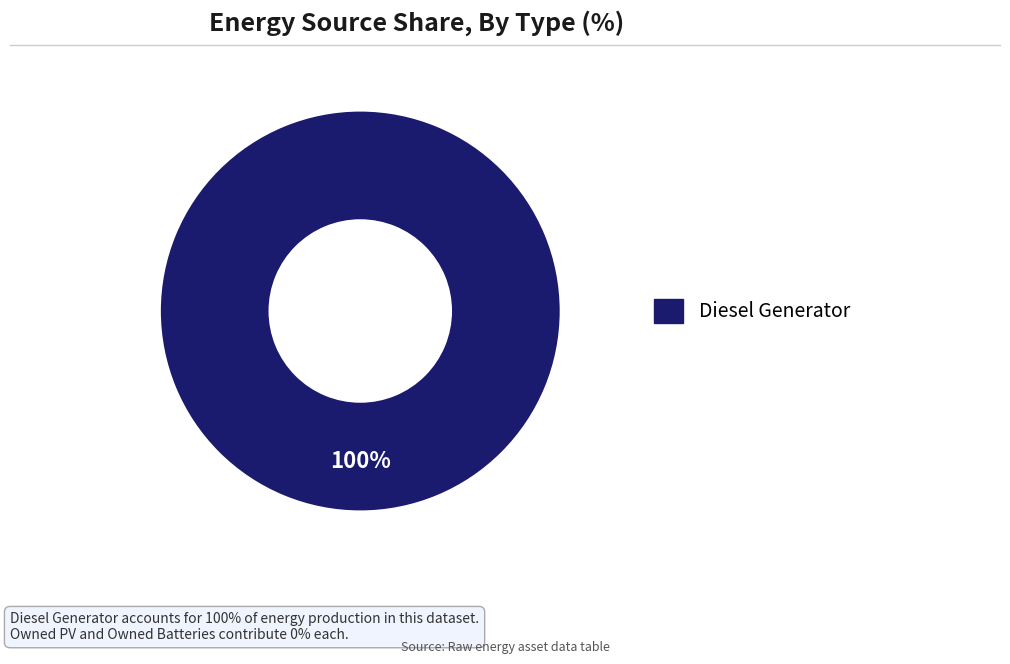

Does any single category account for the majority?

Yes